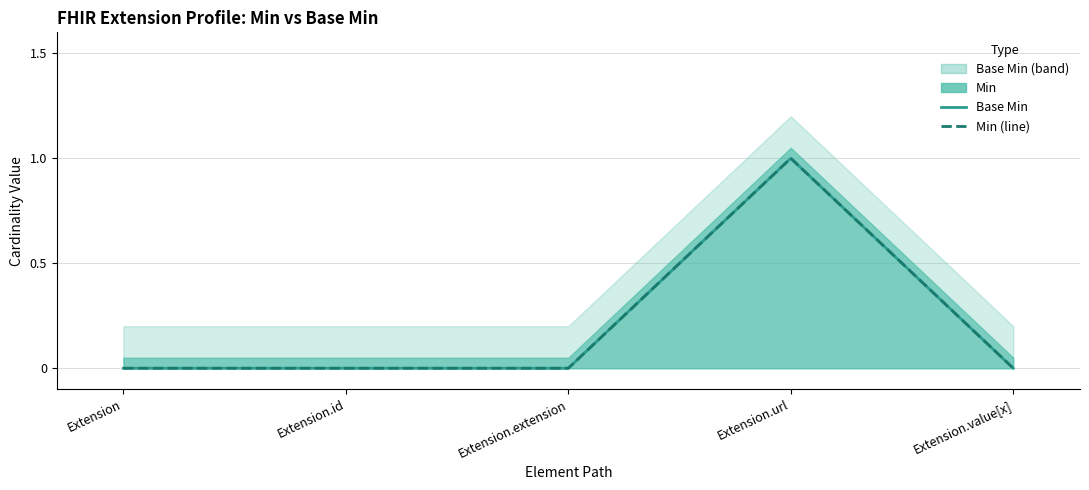

At which label is Min (line) closest to 0?

Extension